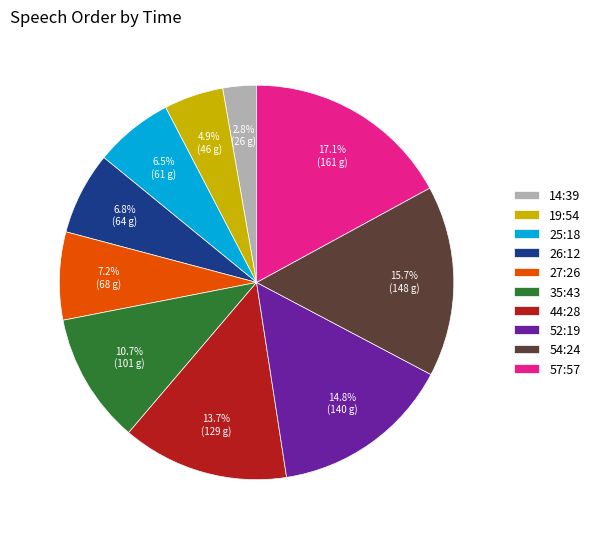

Does 35:43 account for over 50% of the chart?

No